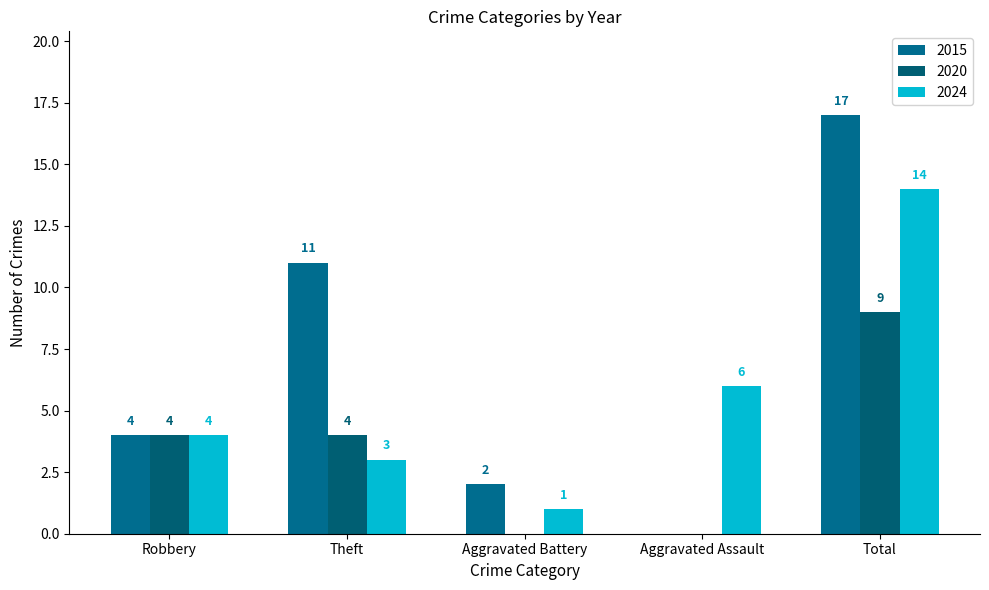

The value of 2015 at Total is 26. True or false?

False